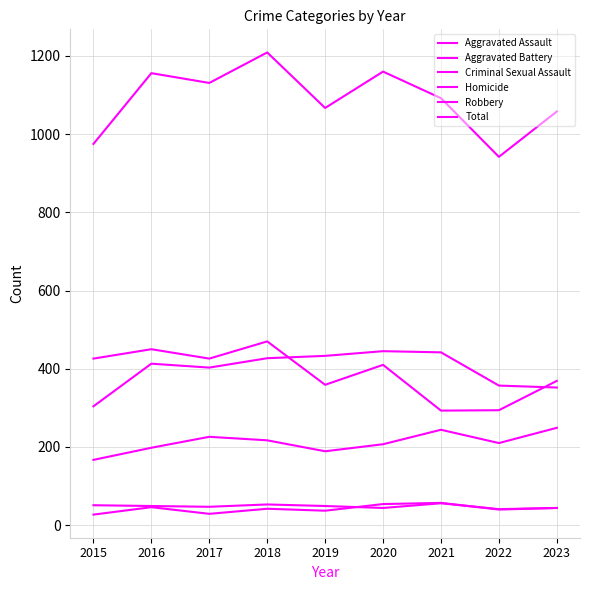

Is this an area chart (filled region under the line)?

No